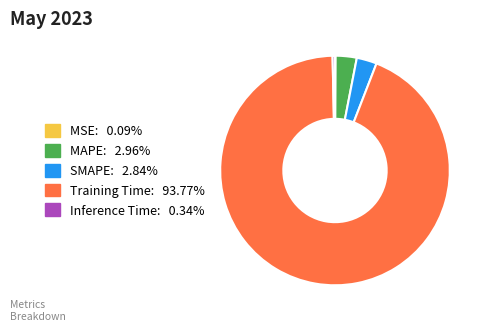

Is the sum of SMAPE and Training Time greater than half?

Yes